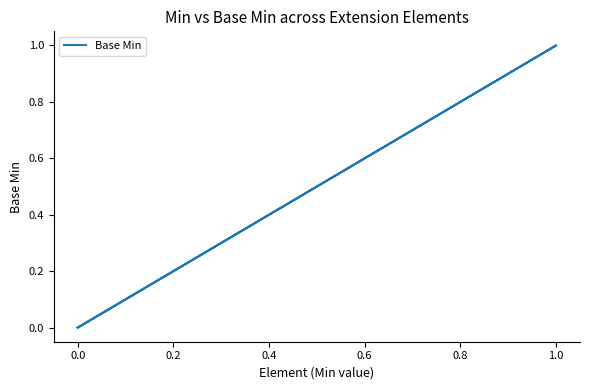

What is the greatest value displayed?

1